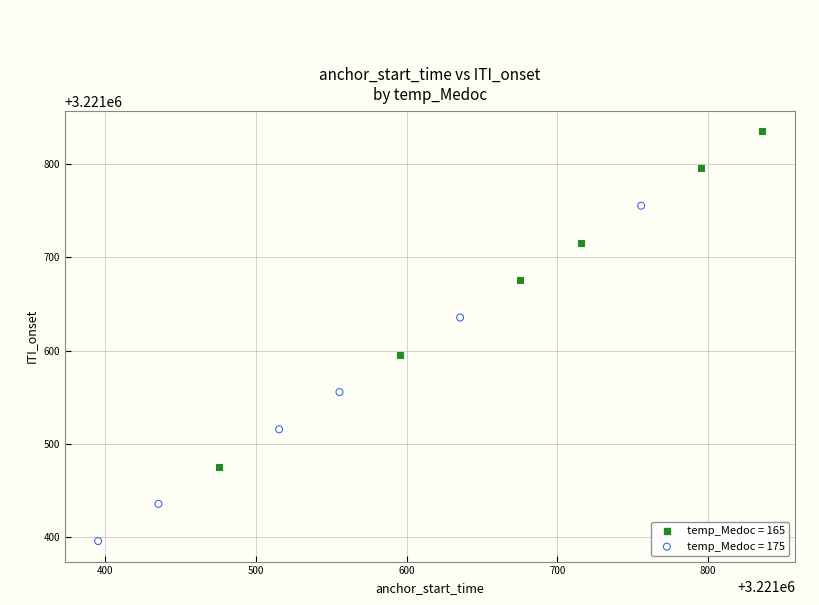

Which series reaches the maximum Y coordinate?

temp_Medoc = 165